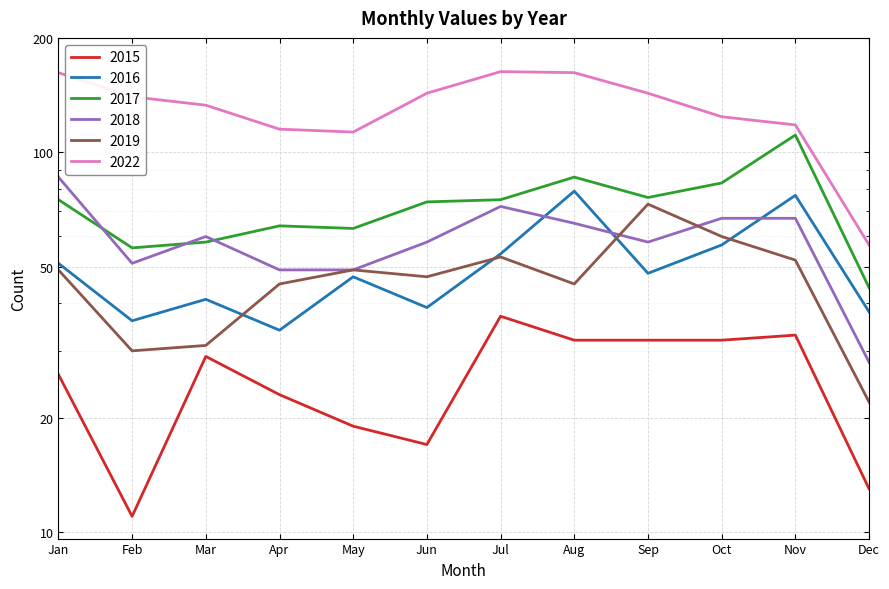

What is the greatest value displayed?

163